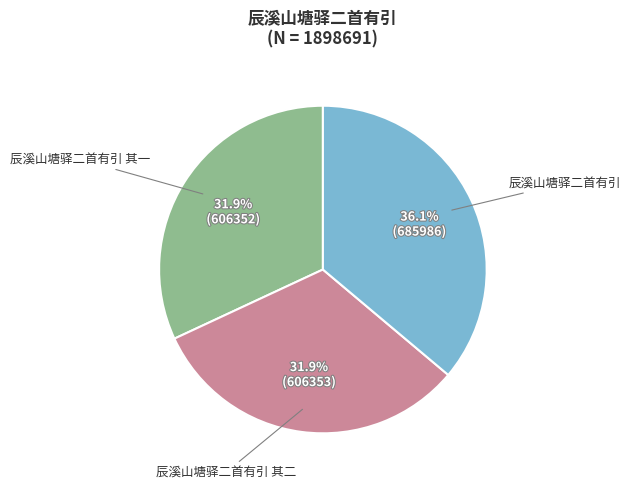

Is it true that 辰溪山塘驿二首有引 其二 is 32% of the pie?

True